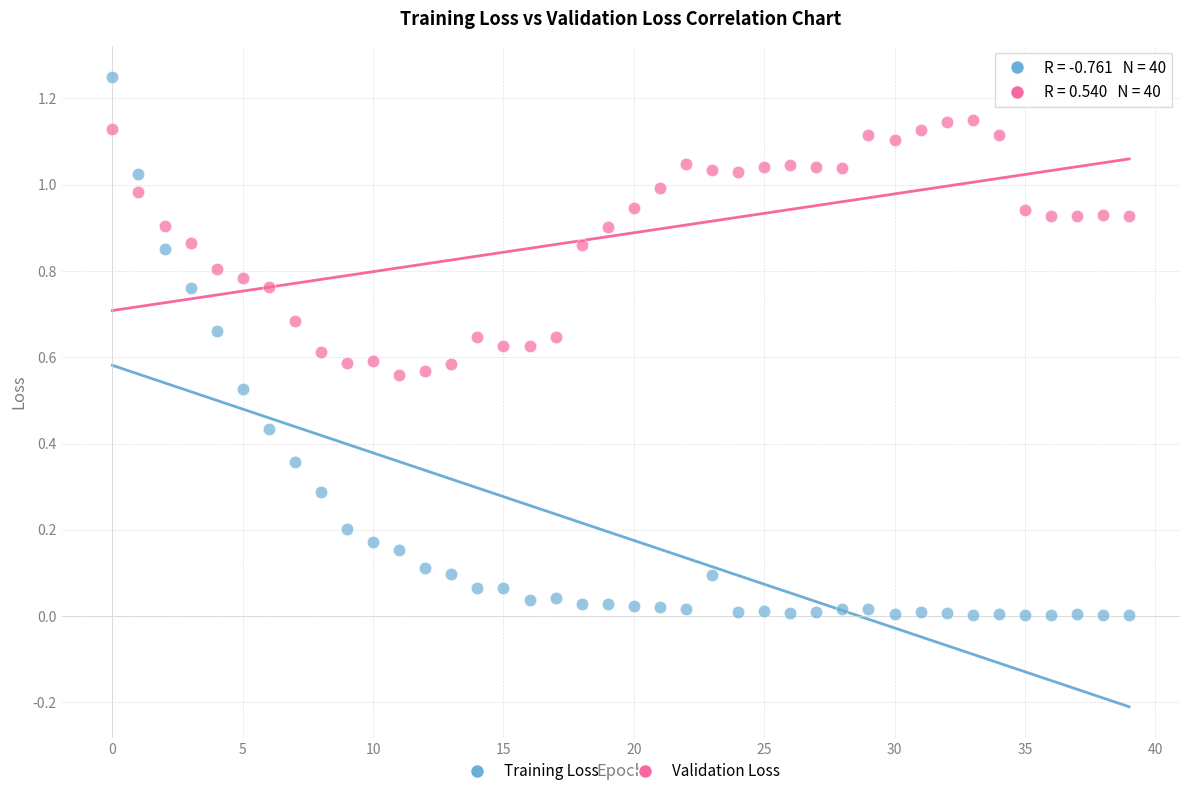

Which series reaches the minimum Y coordinate?

Training Loss